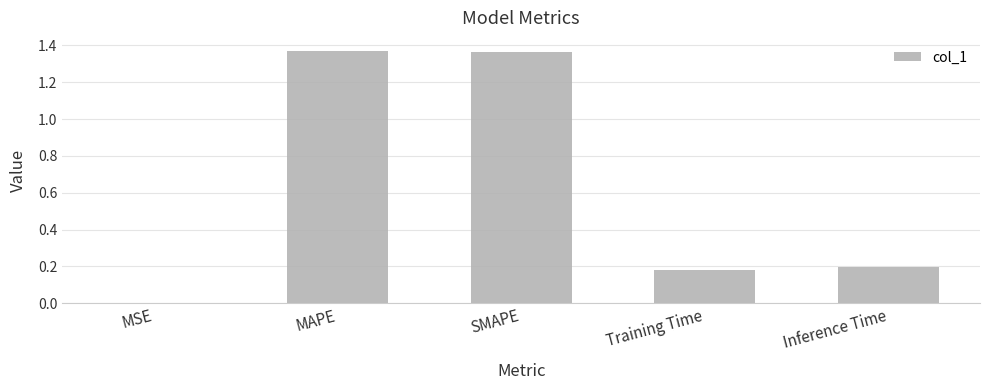

The chart shows a value of 0.2 at Inference Time. True or false?

True